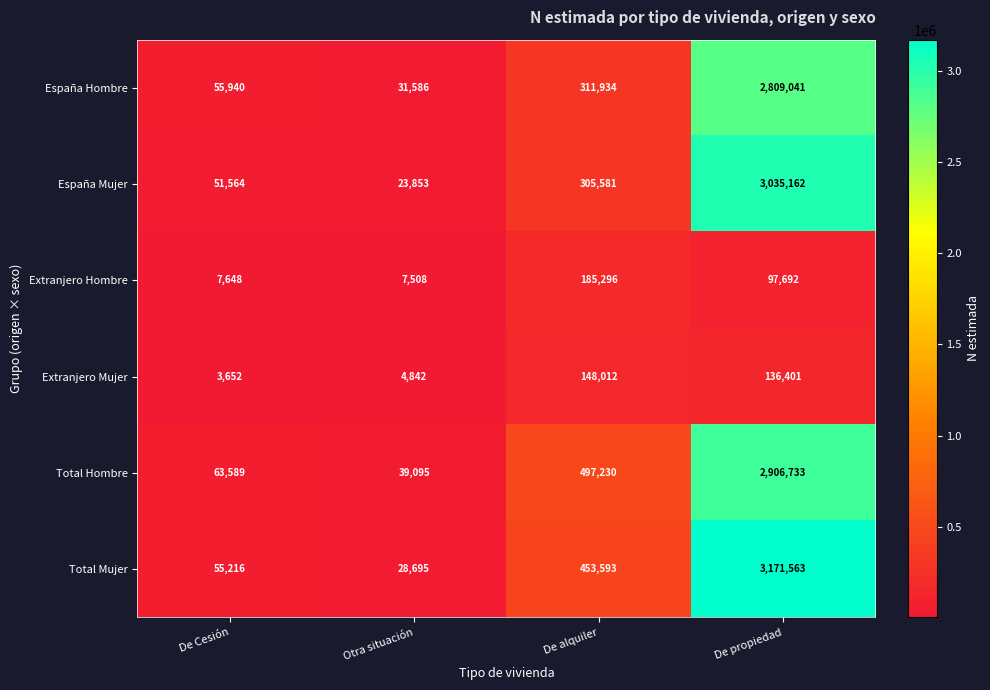

Which series has the largest total across all categories?

Total Mujer